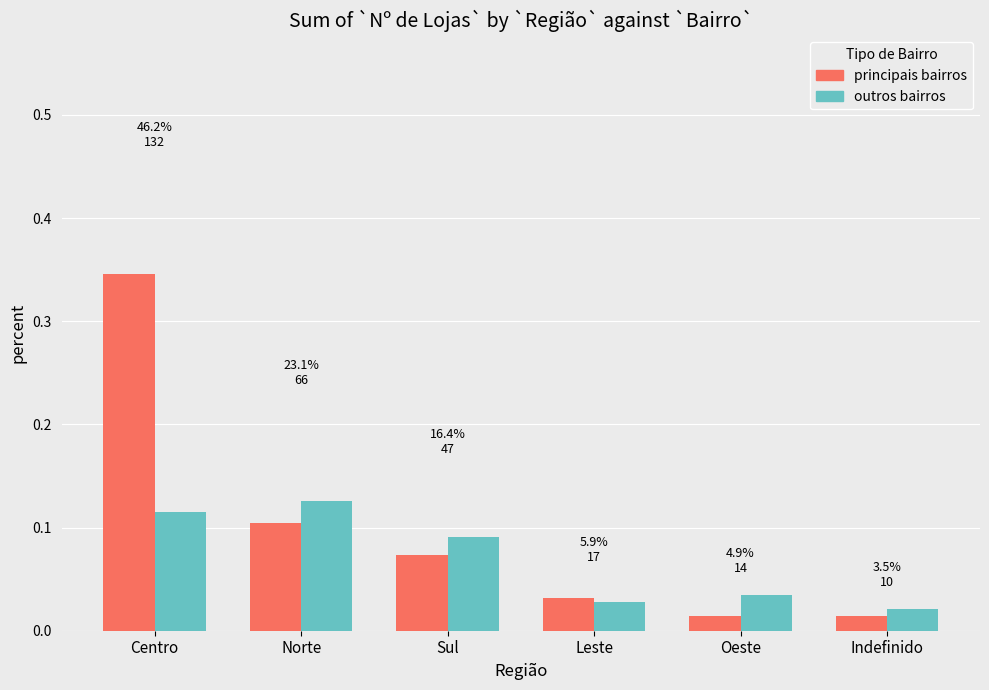

List the series in order of their overall mean, lowest first.

outros bairros, principais bairros